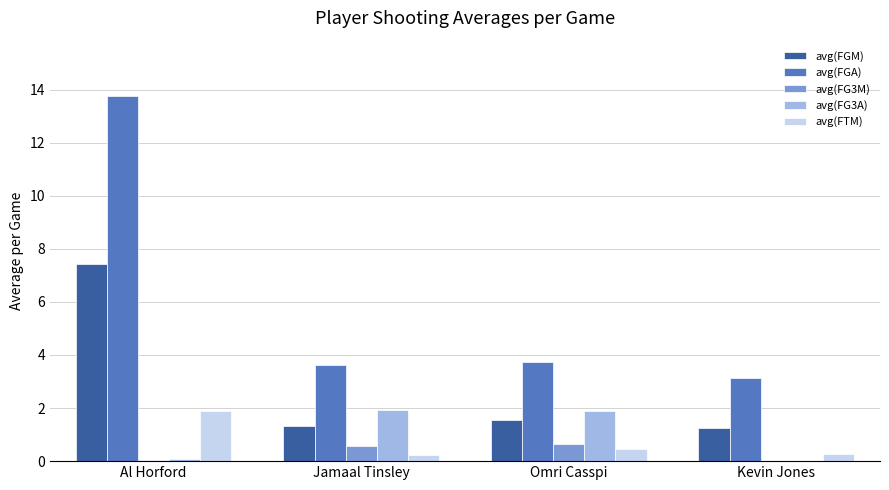

The value of avg(FG3A) at Omri Casspi is 1.9. True or false?

True